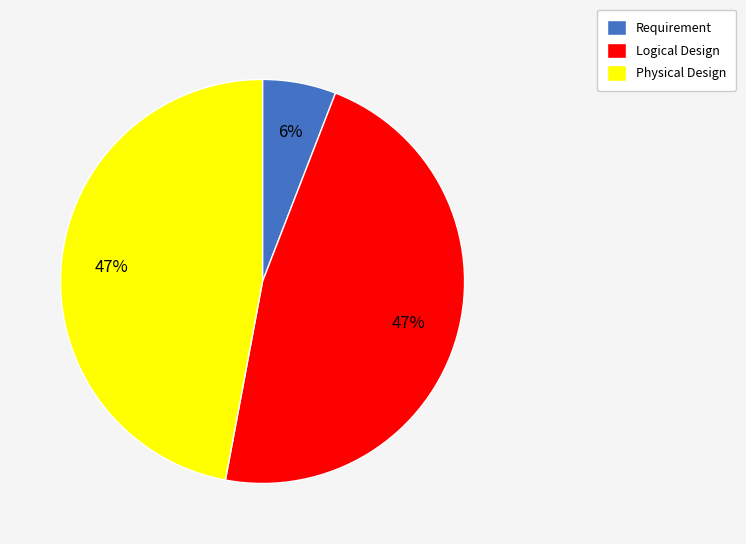

To the nearest percent, what is the difference between the largest and smallest slice percentages?

41%